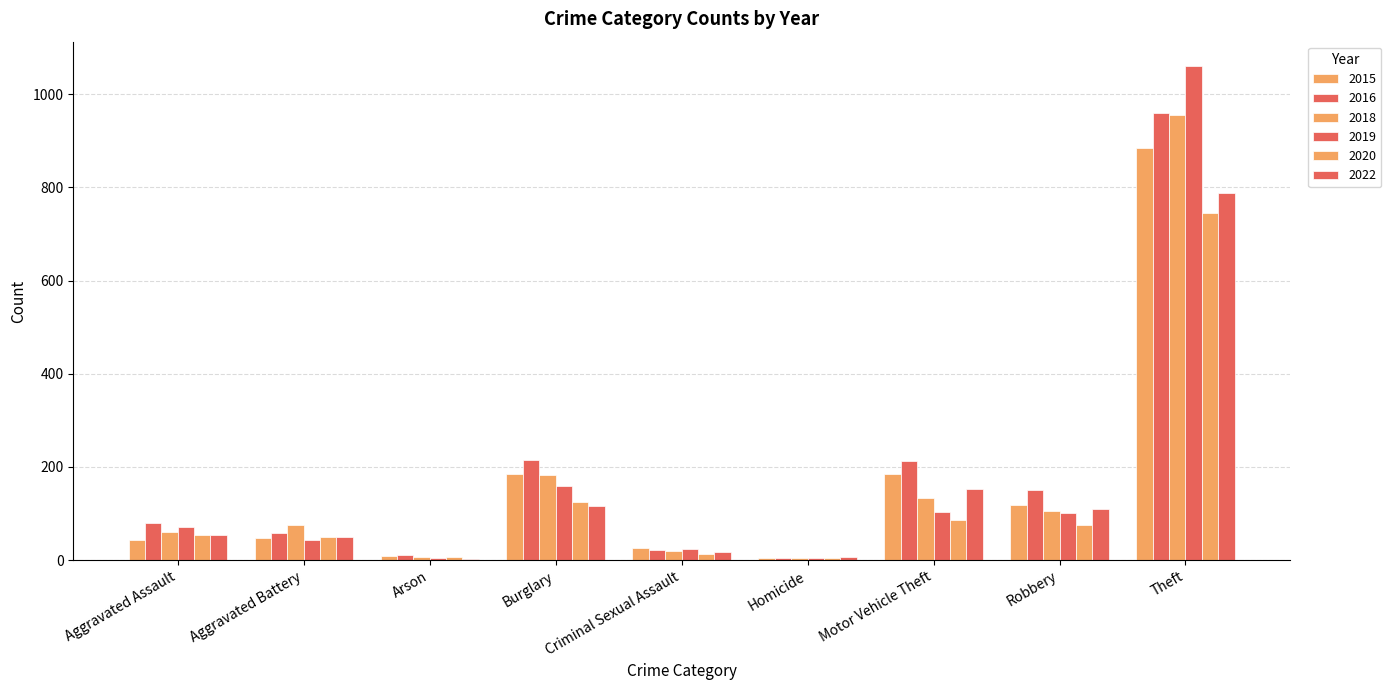

Does the chart contain stacked bars?

No